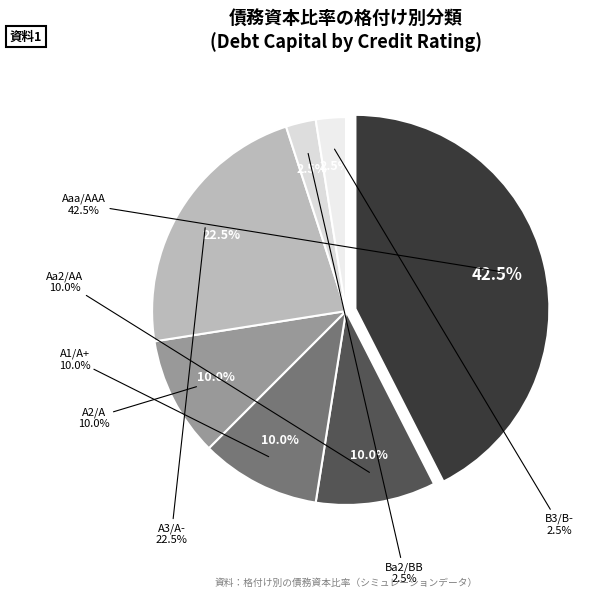

Is it true that A3/A- is 23% of the pie?

True